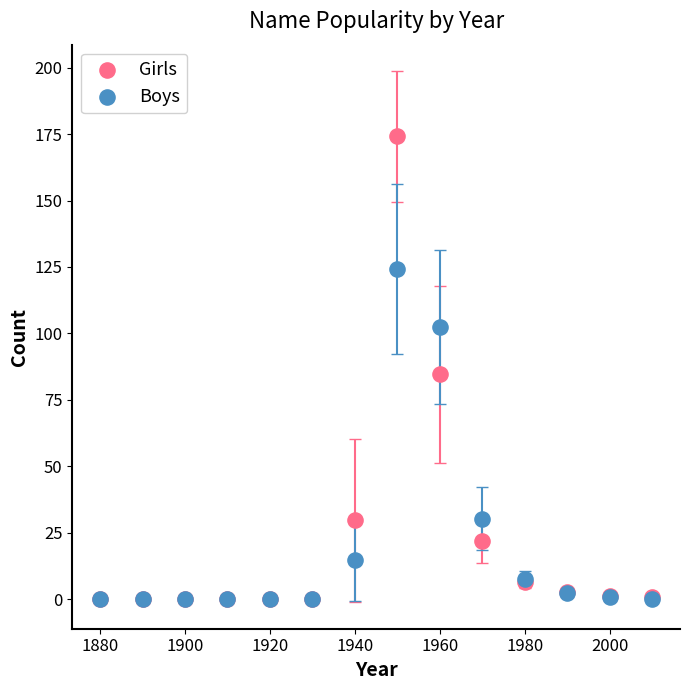

In the Boys series, what Y value is closest to 62?

30.3